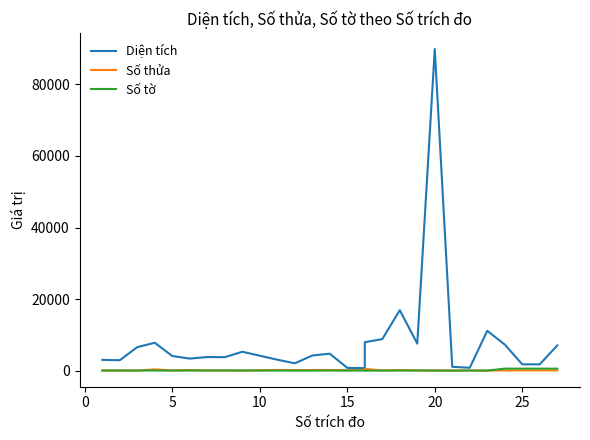

In Số tờ, how many points are lower than both neighbors (excluding endpoints)?

6